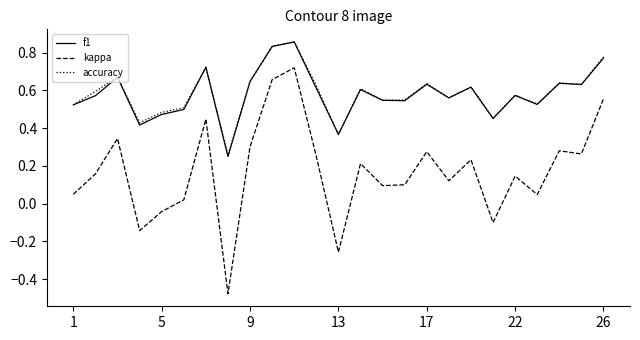

True or false: kappa and accuracy cross at least once.

False